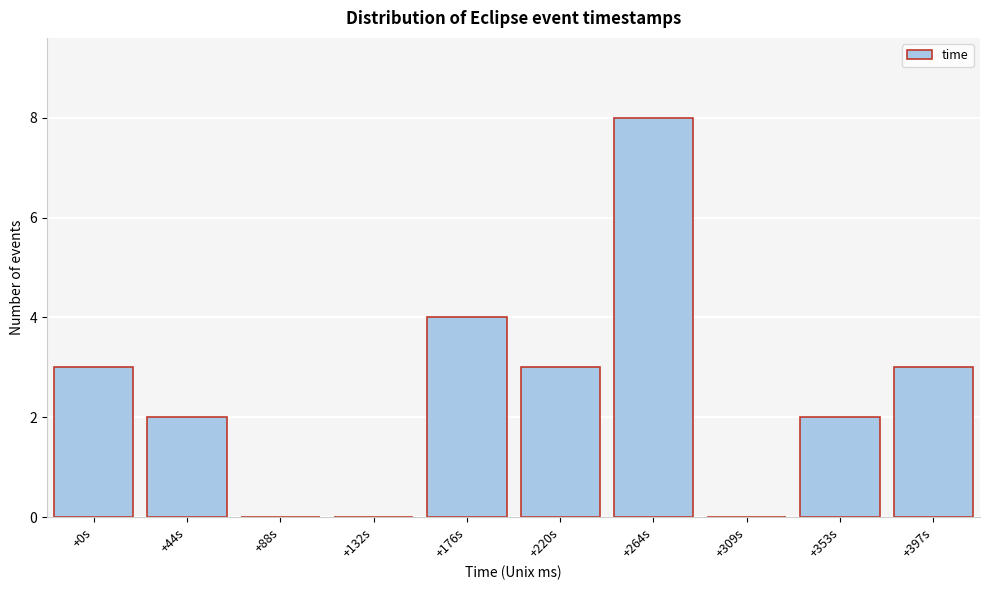

Reading right to left, what are all the values shown in this chart?

+397s=3	+353s=2	+309s=0	+264s=8	+220s=3	+176s=4	+132s=0	+88s=0	+44s=2	+0s=3